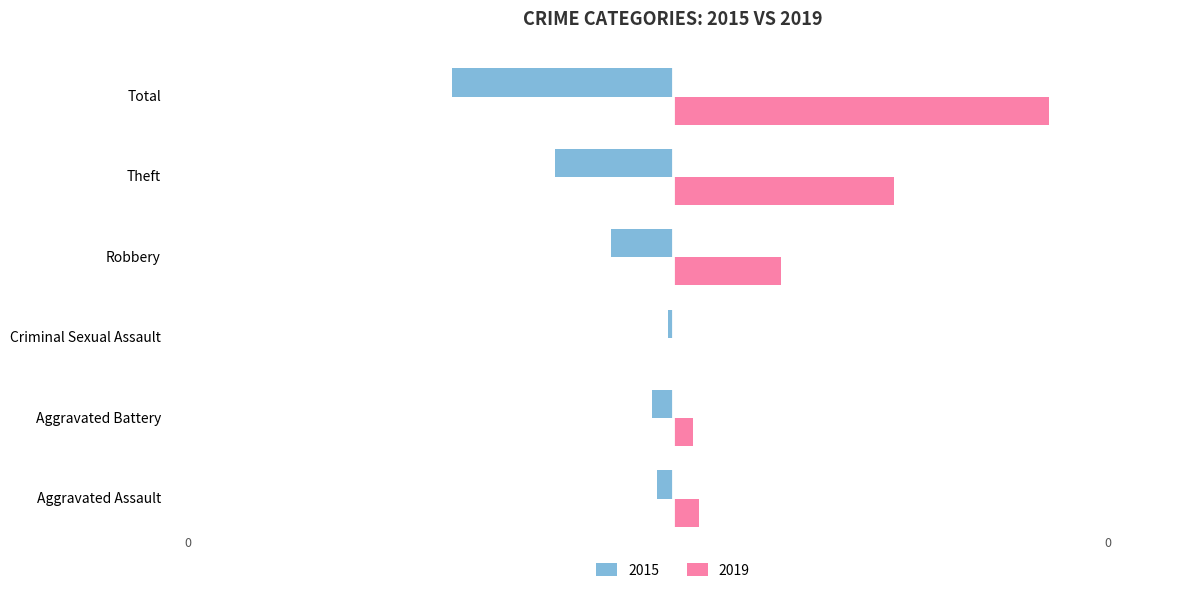

The 2015 series shows -43 at Total. True or false?

True